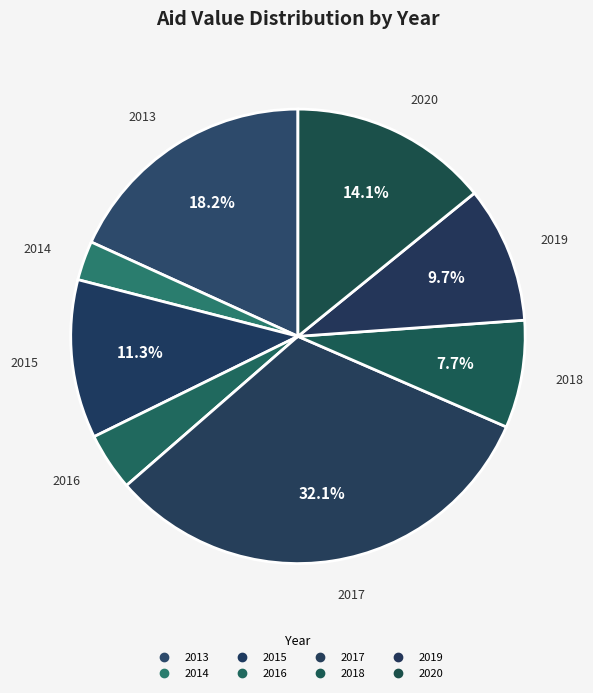

How much of the chart is everything except 2013?

81.8%